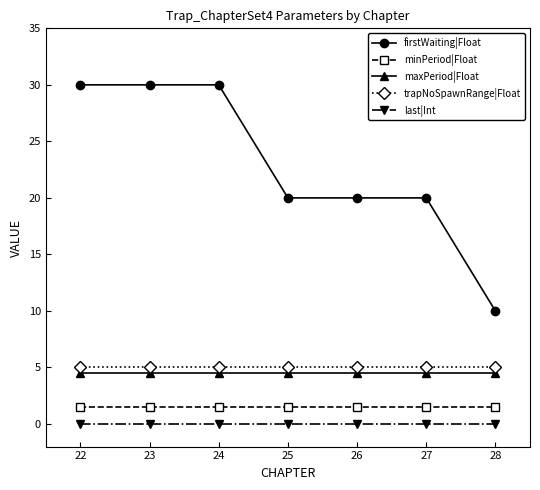

True or false: firstWaiting|Float and maxPeriod|Float intersect in this chart.

False